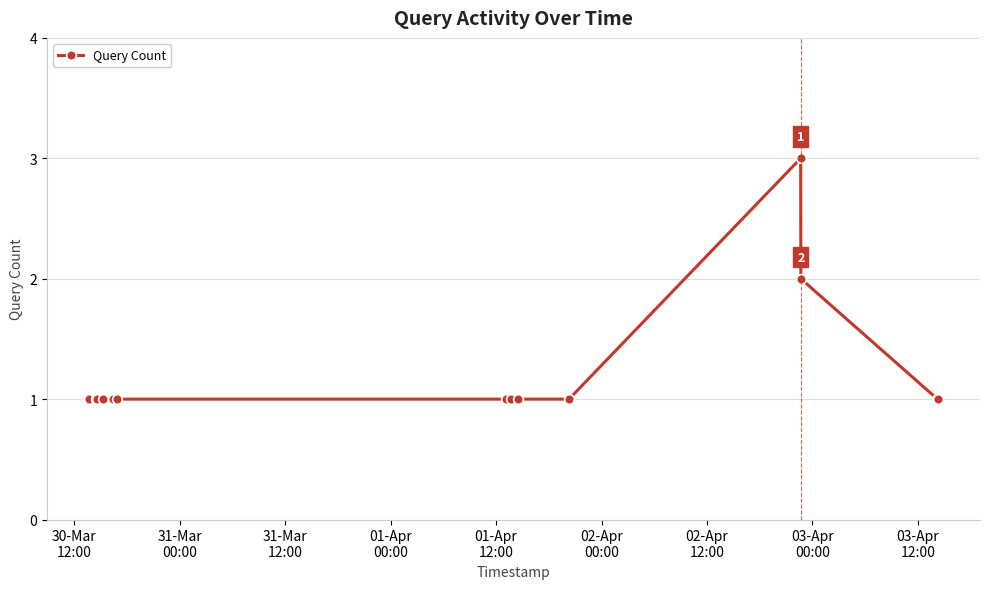

How many data points does each series have?

14